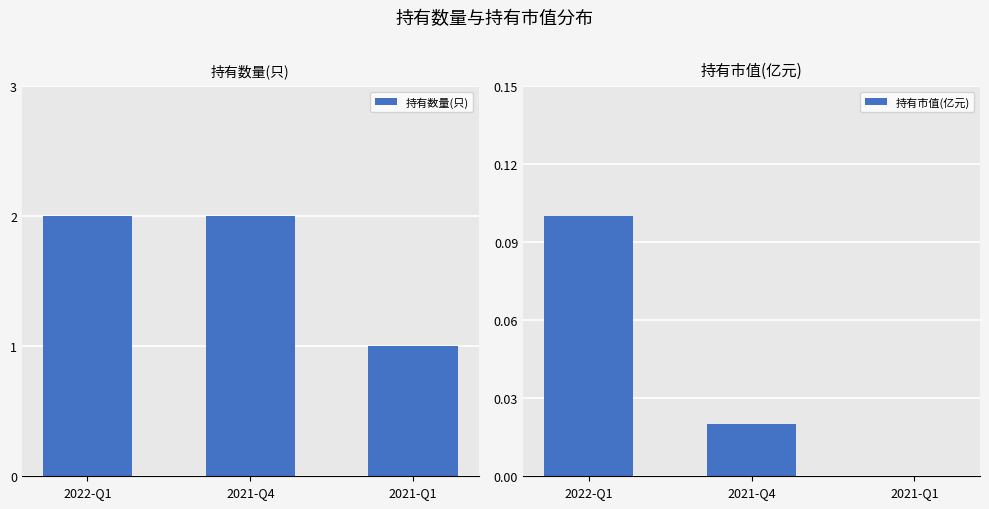

At which category does the chart reach its minimum across all series?

2021-Q1